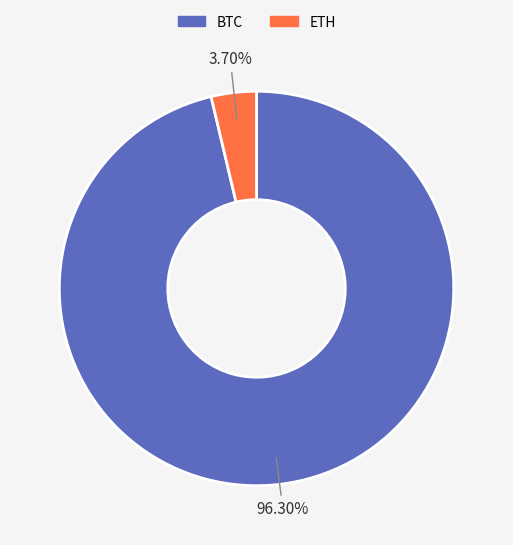

Is it true that BTC is 89% of the pie?

False